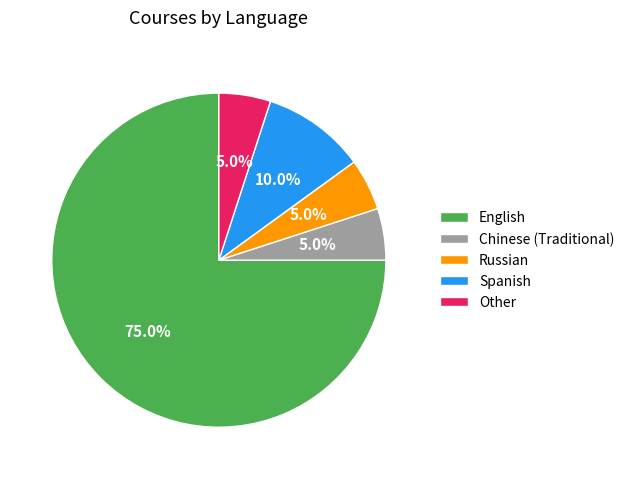

How much of the chart is everything except Spanish?

90.0%